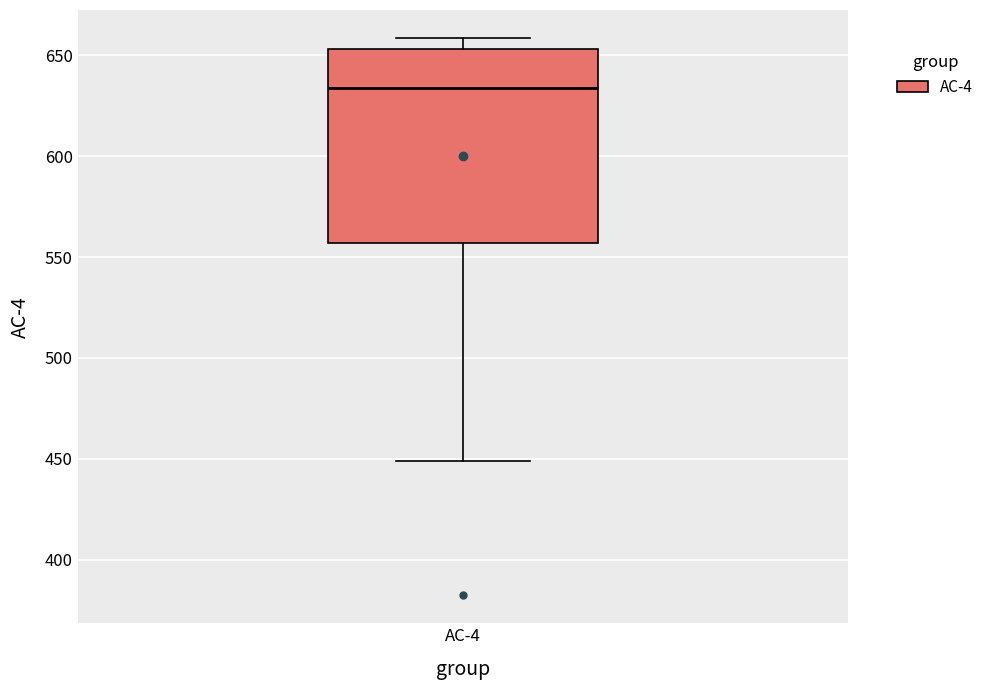

Read this box plot against the y-axis: the position of the median line, the range covered by the box, and the ends of both whiskers. The values are not printed on the chart, so give them approximately, as read against the axis.

median 635, box 555 to 655, whiskers 450 to 660